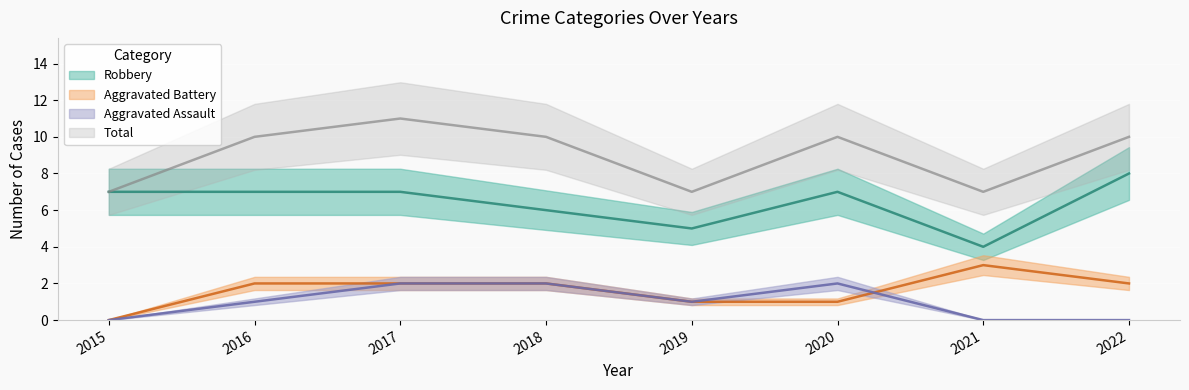

True or false: Total and Aggravated Assault cross at least once.

False